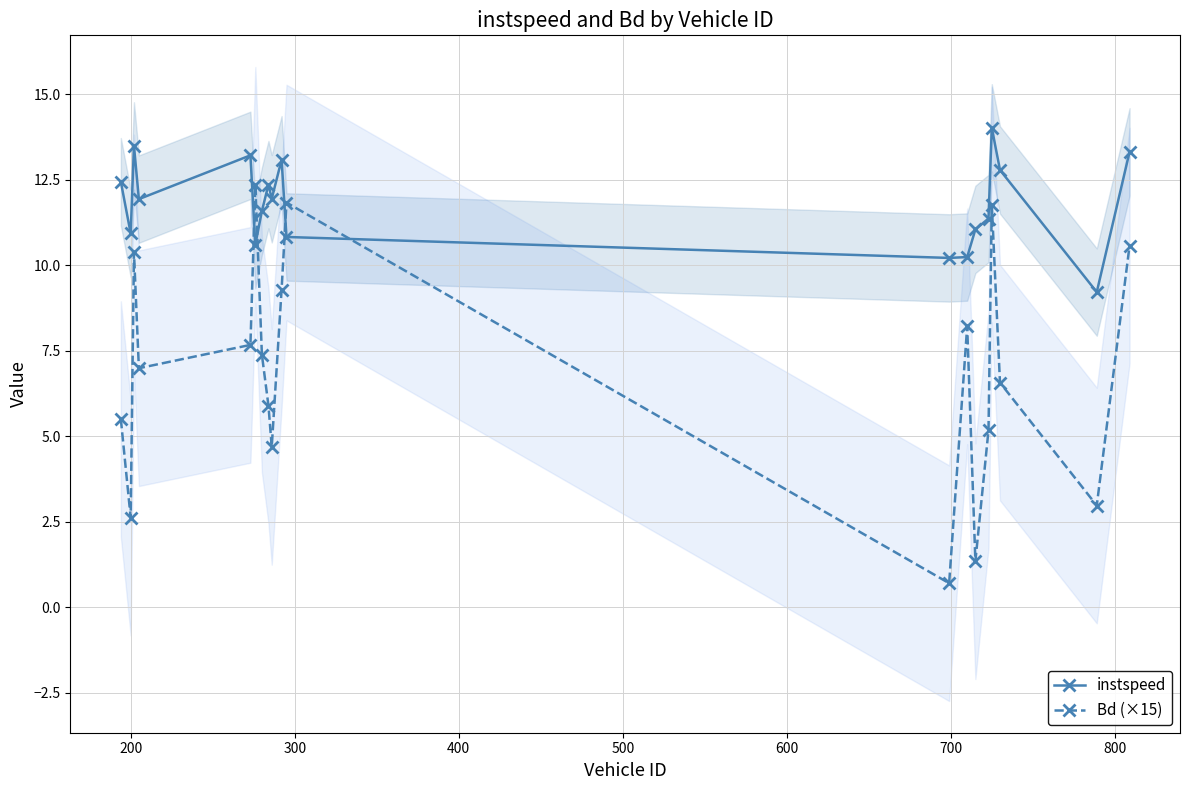

What is the value of the Bd (×15) point at the 4th from the left?

7.0